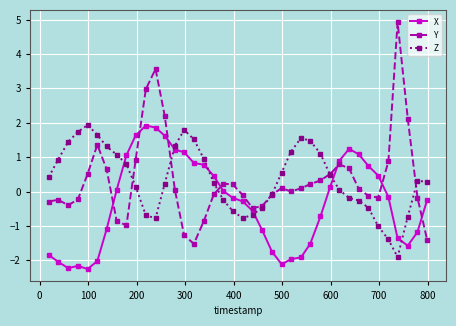

What is the maximum value for X?

1.9